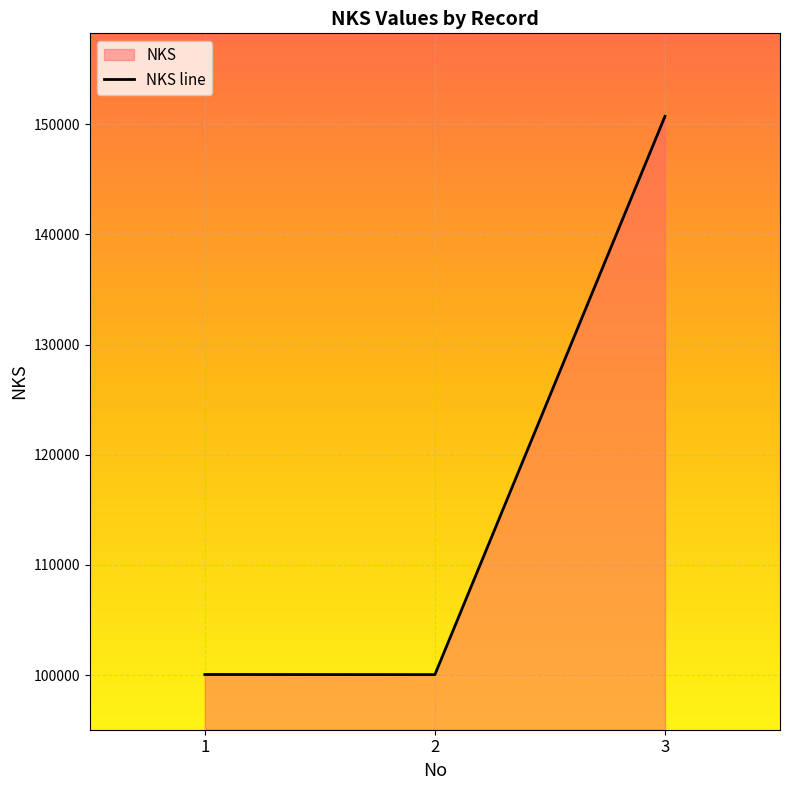

What is the maximum value shown in the chart?

150709